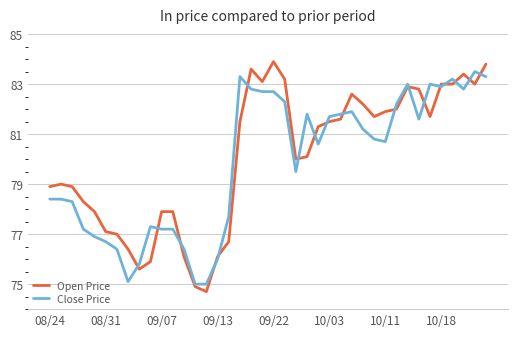

Which series has the widest spread of values?

Open Price